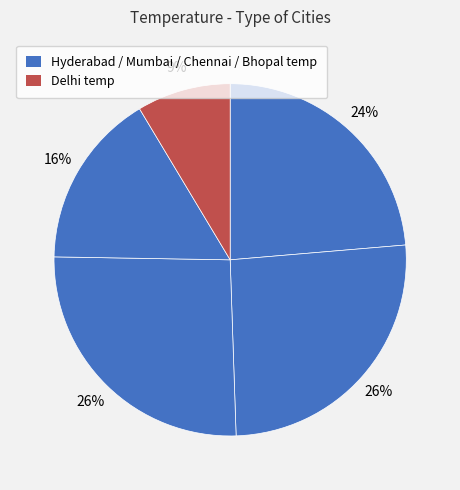

Count the number of slices in the pie.

5